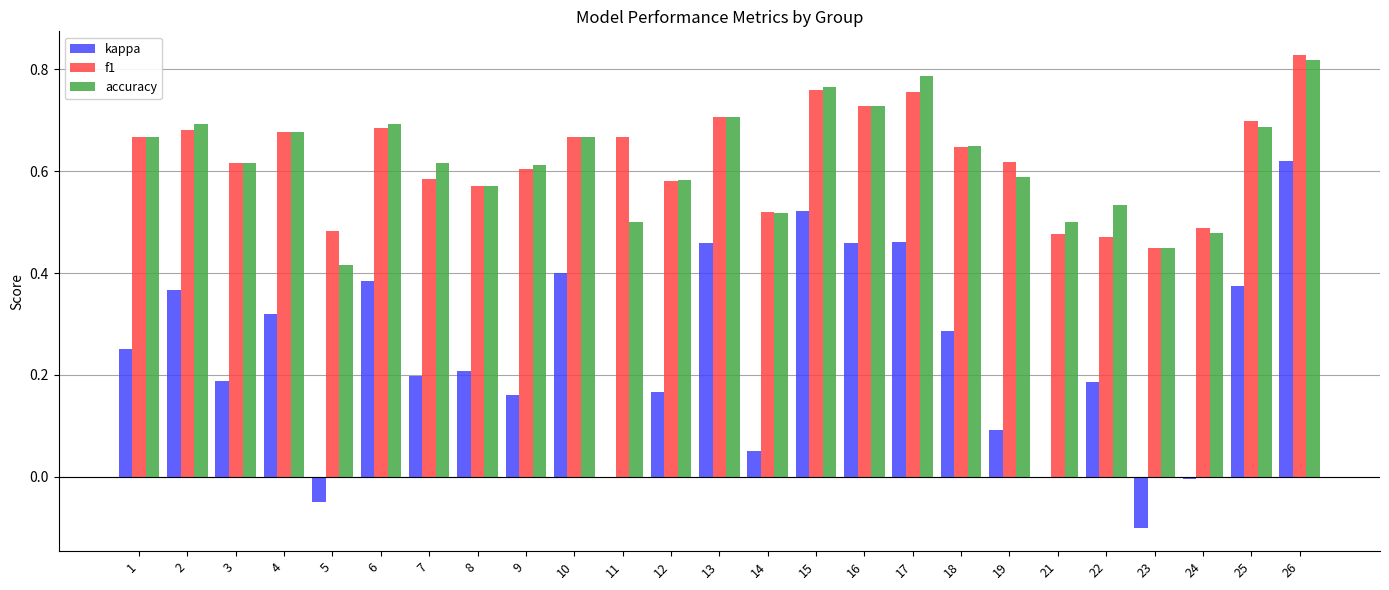

Is it true that f1 equals 0.7 at 13?

True